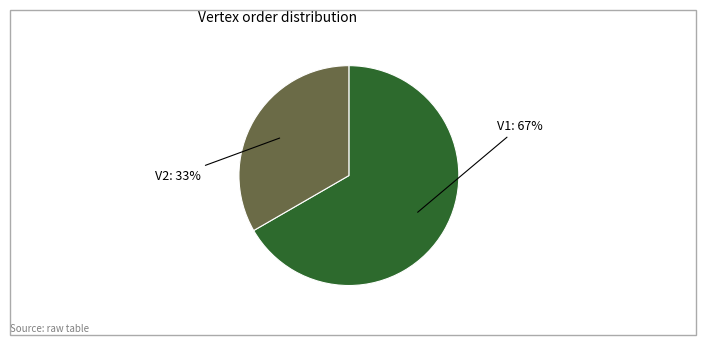

To the nearest percent, what portion does V1 represent?

67%